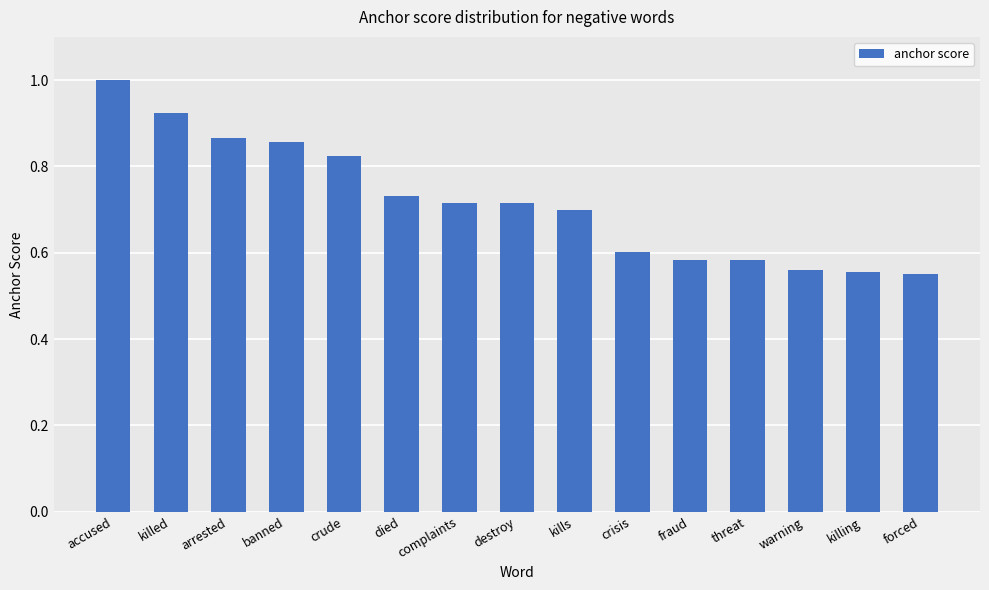

What position from the left is destroy?

8